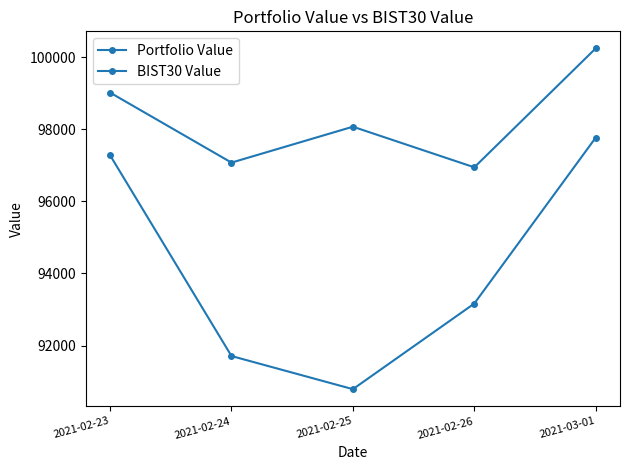

How many interior local valleys does the Portfolio Value series have?

1